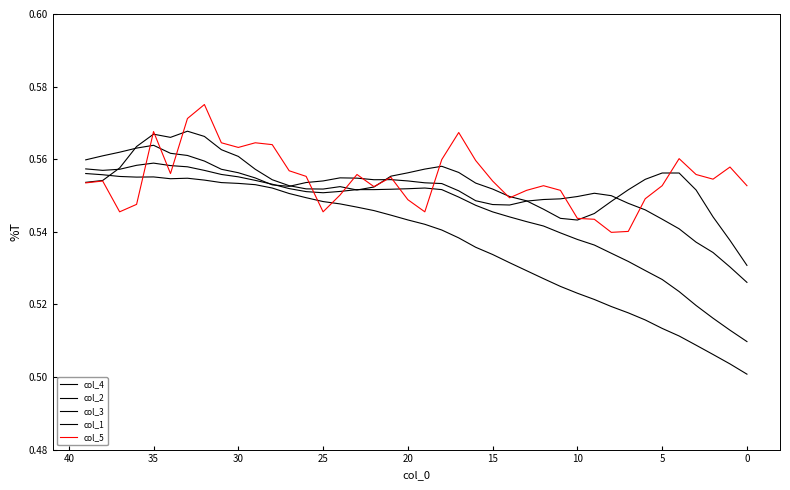

In col_5, how many points are lower than both neighbors (excluding endpoints)?

9